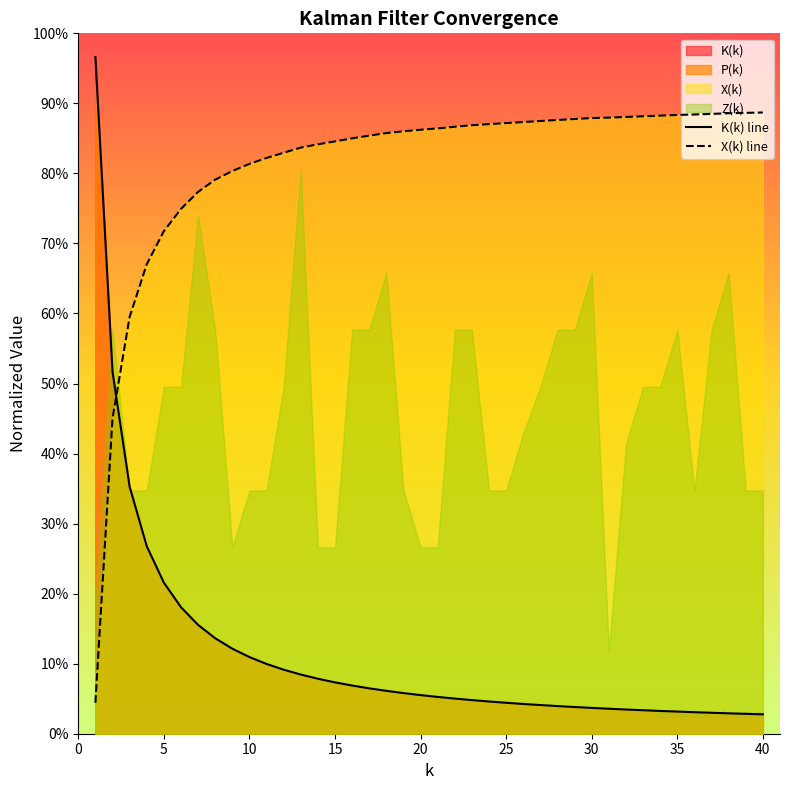

Between 6 and 28, which series saw the biggest shift?

P(k)